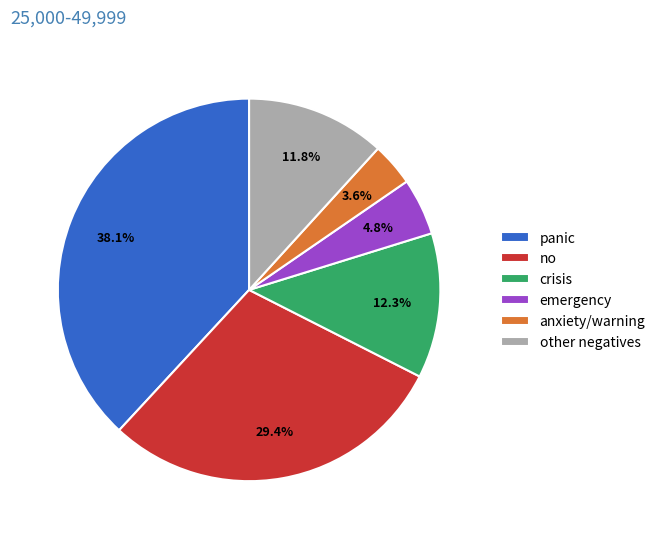

To the nearest percent, what is the combined percentage of panic and emergency?

43%